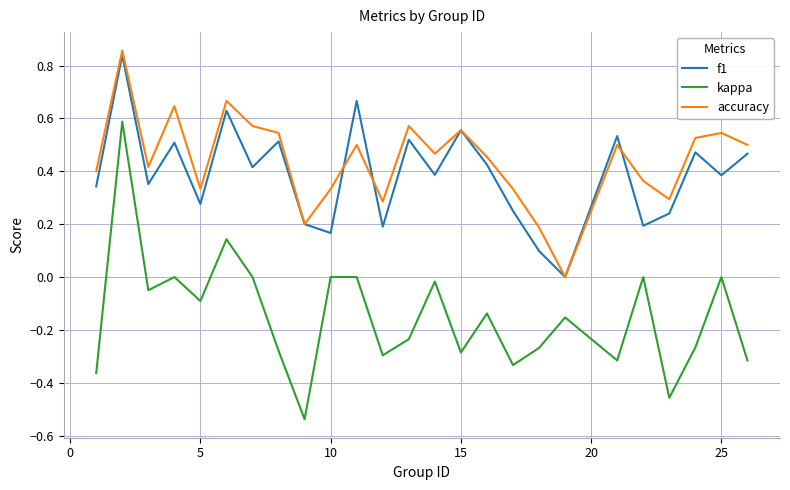

True or false: kappa and f1 intersect in this chart.

False